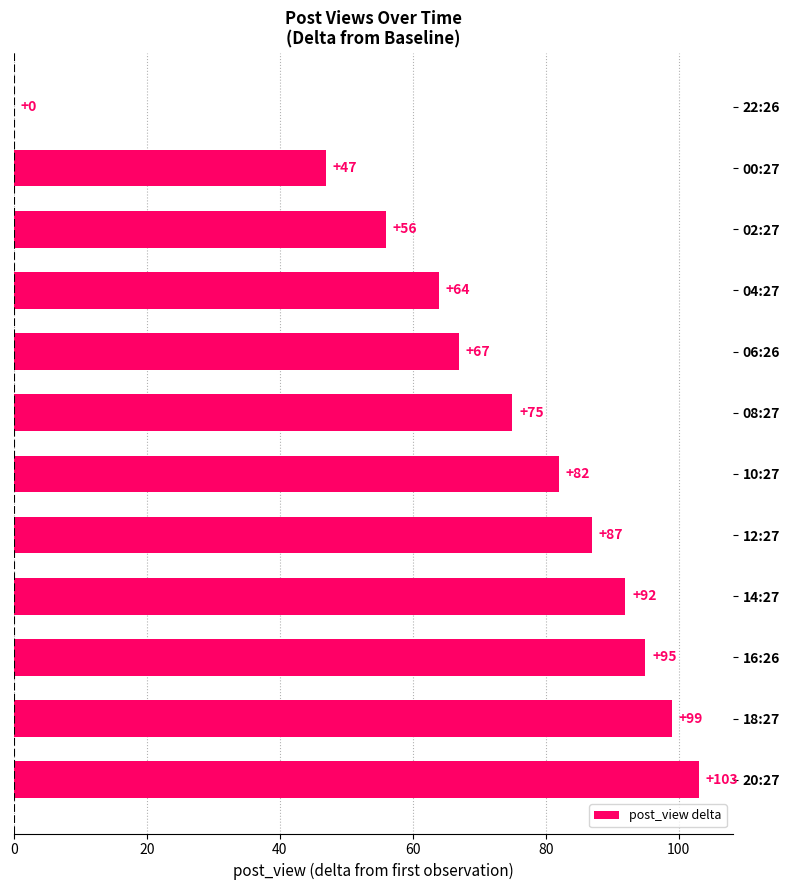

Which category has the highest value across all series?

20:27